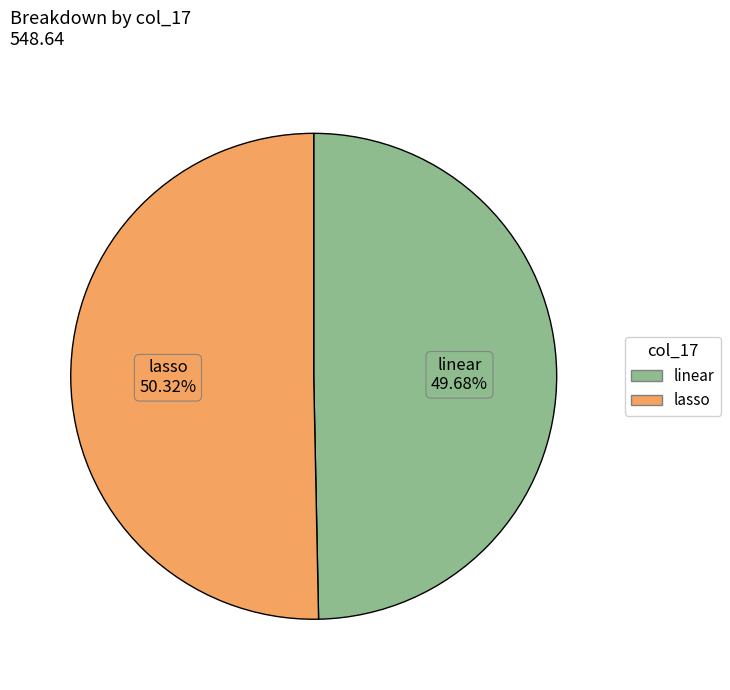

Which category has the smallest portion of the pie?

linear